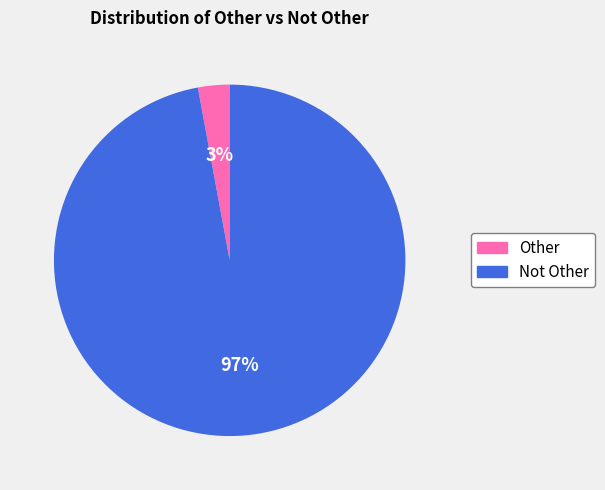

Combined, do Not Other and Other account for over 50%?

Yes